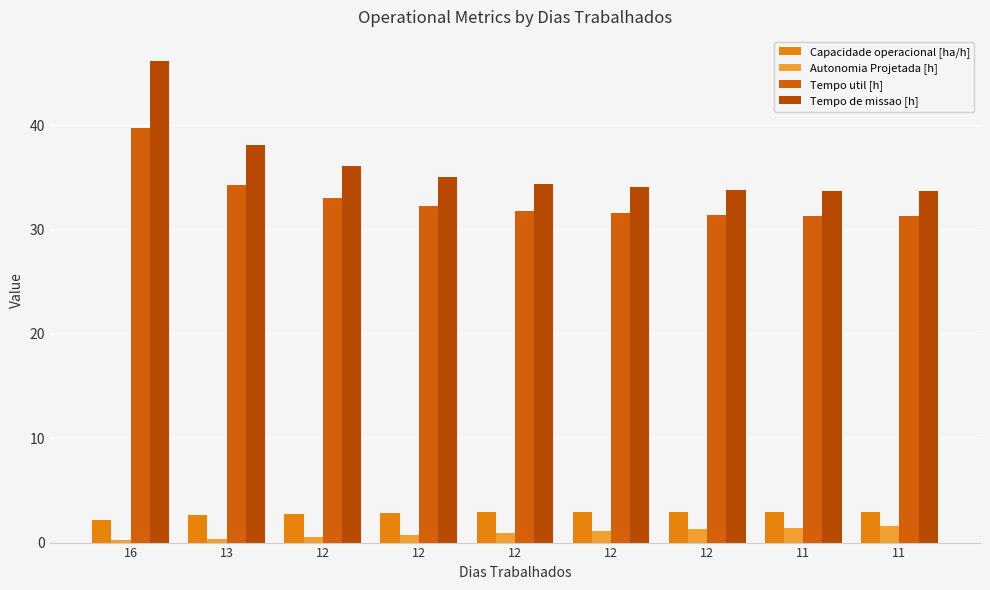

Is the value of Tempo de missao [h] at 11 greater than the value of Tempo util [h] at 12?

Yes